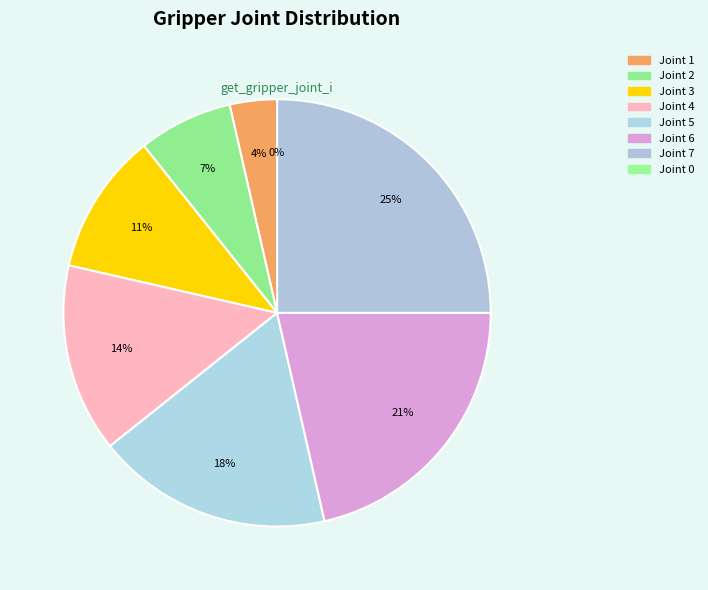

How many segments does this pie chart have?

8